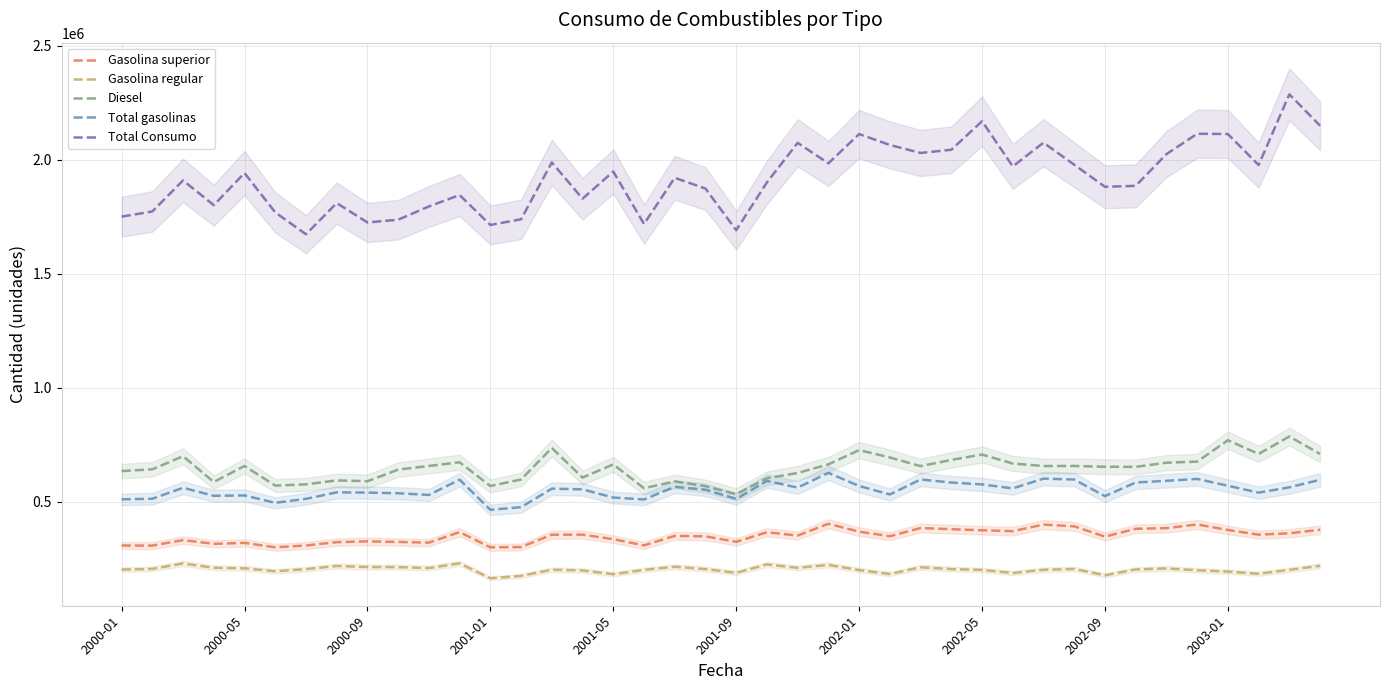

What is the sum of the Total Consumo values at 14 and 17?

3706857.4